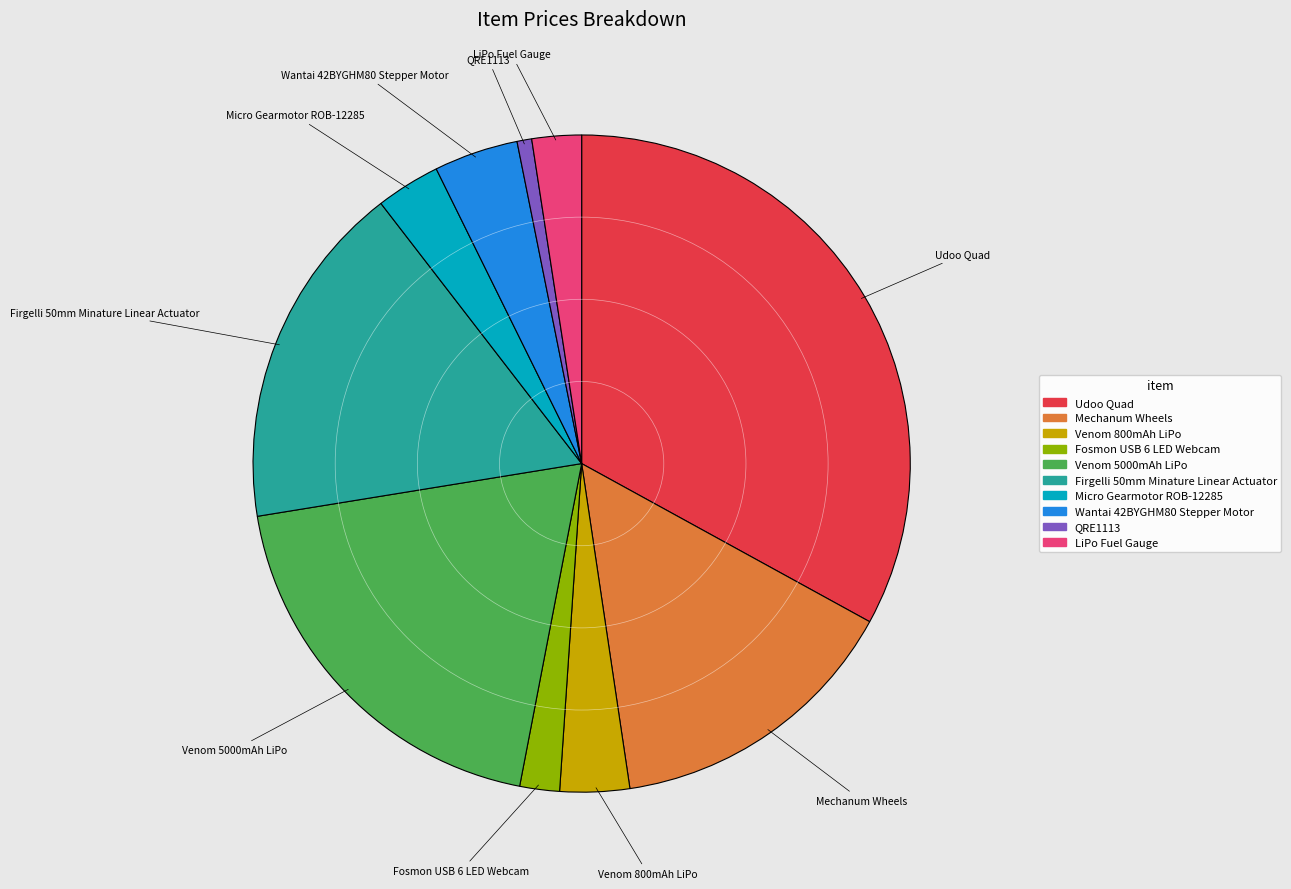

Which category has the biggest portion of the pie?

Udoo Quad